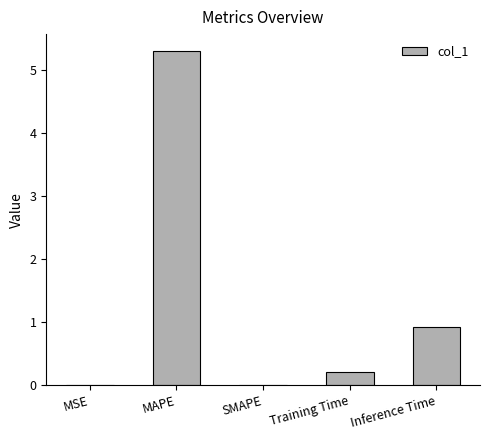

The value at MAPE is 5.3. True or false?

True